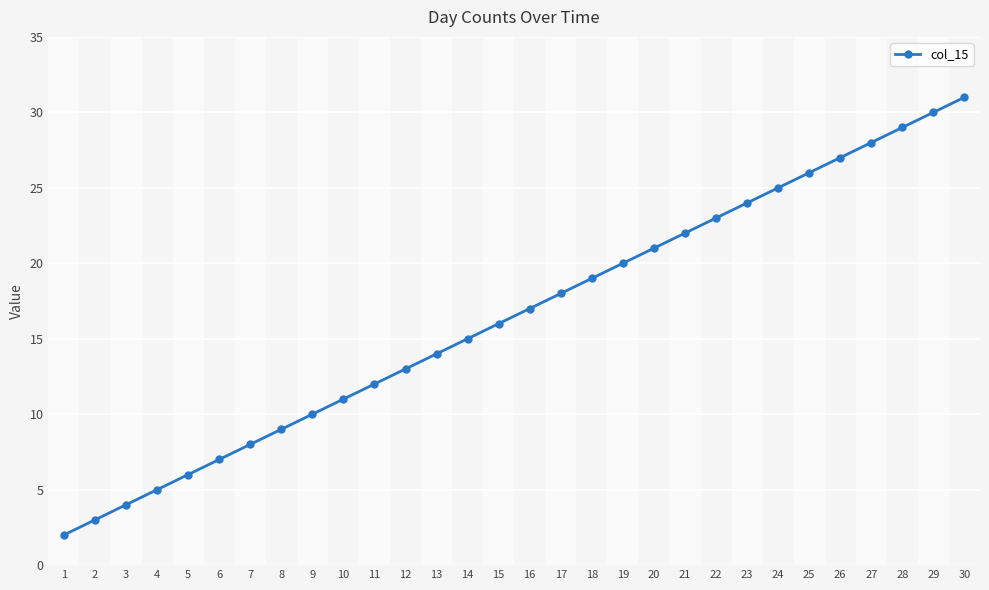

At which label is the value closest to 16?

15